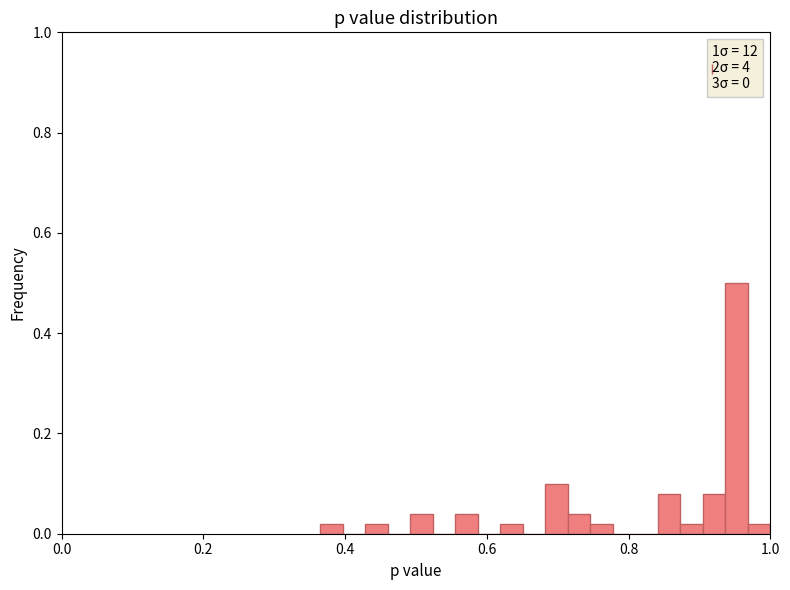

Around what value on the x-axis is the tallest bar? Give the approximate position of its centre, as read against the axis.

0.96